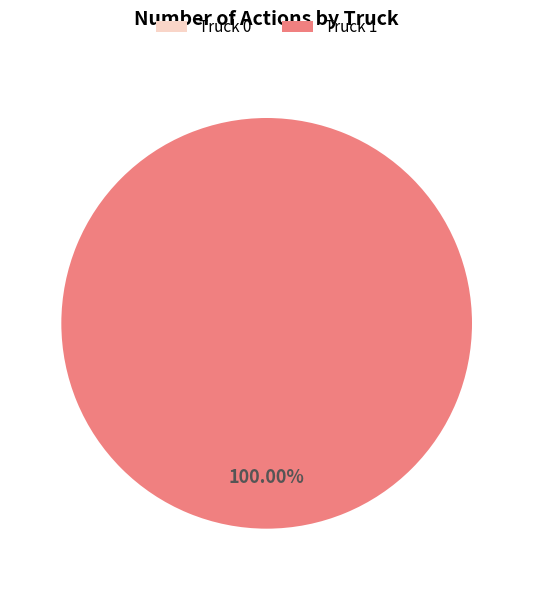

Does any single category account for the majority?

Yes